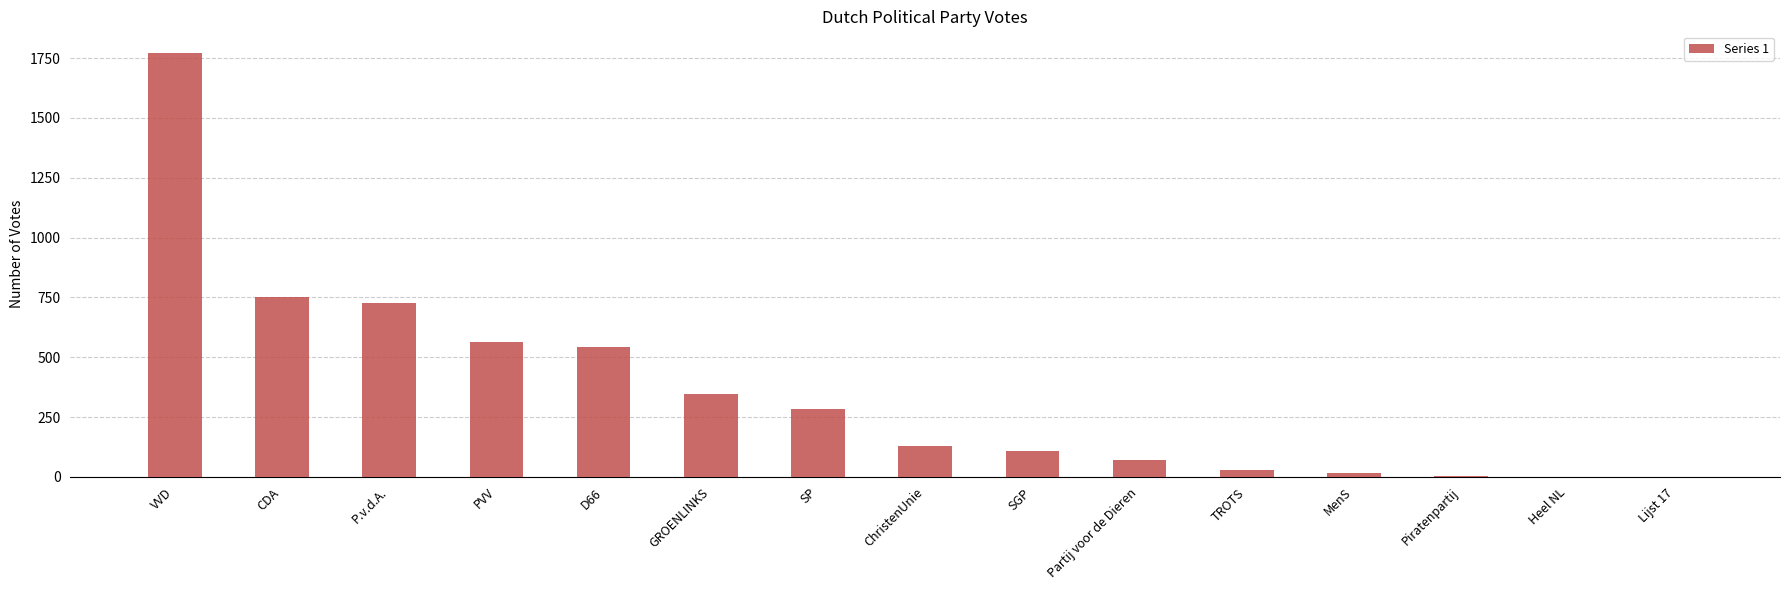

What is the change in value from P.v.d.A. to SP?

-441